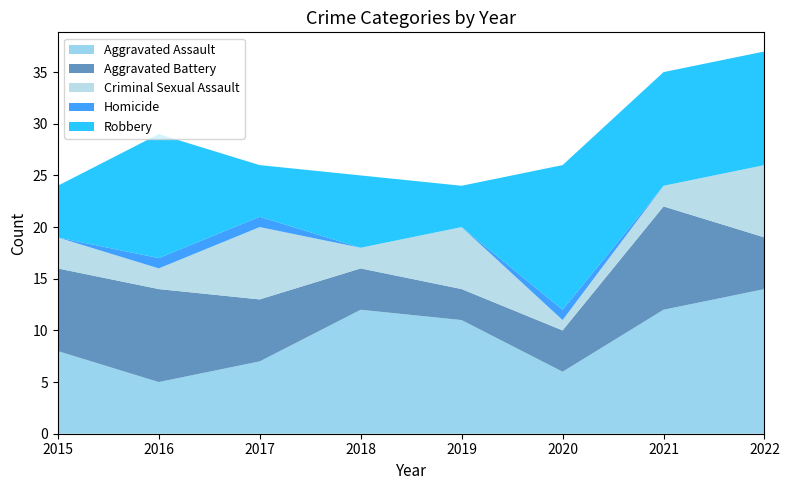

Reading left to right, transcribe all the data shown in this chart.

Aggravated Assault: 2015=8	2016=5	2017=7	2018=12	2019=11	2020=6	2021=12	2022=14
Aggravated Battery: 2015=8	2016=9	2017=6	2018=4	2019=3	2020=4	2021=10	2022=5
Criminal Sexual Assault: 2015=3	2016=2	2017=7	2018=2	2019=6	2020=1	2021=2	2022=7
Homicide: 2015=0	2016=1	2017=1	2018=0	2019=0	2020=1	2021=0	2022=0
Robbery: 2015=5	2016=12	2017=5	2018=7	2019=4	2020=14	2021=11	2022=11